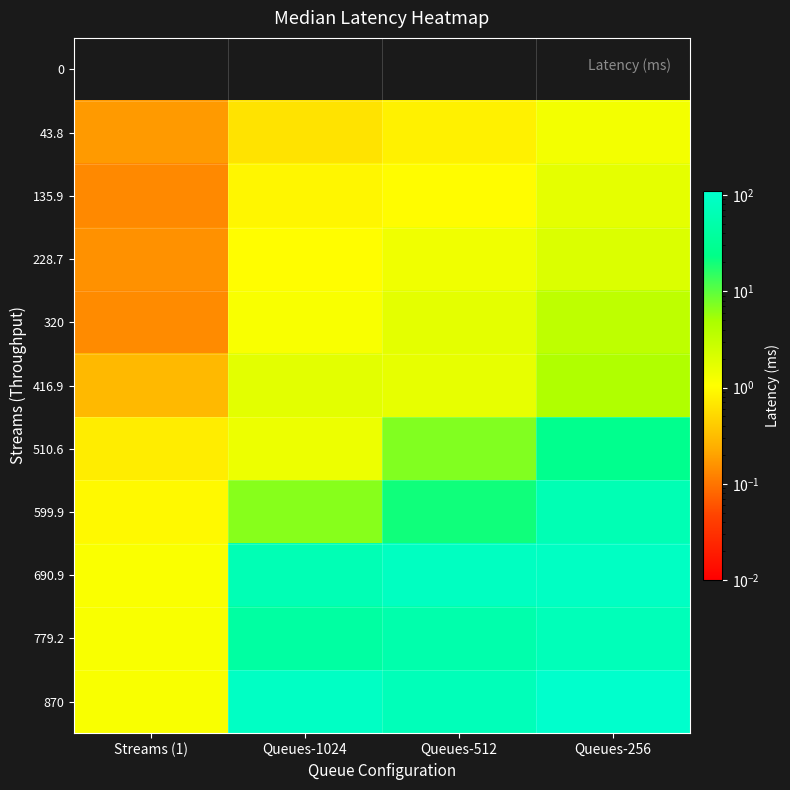

Reading left to right, list all the values displayed in this chart.

0: Streams (1)=0.0	Queues-1024=0.0	Queues-512=0.0	Queues-256=0.0
43.8: Streams (1)=0.2	Queues-1024=0.6	Queues-512=0.8	Queues-256=1.3
135.9: Streams (1)=0.1	Queues-1024=0.9	Queues-512=1.0	Queues-256=1.7
228.7: Streams (1)=0.2	Queues-1024=1.0	Queues-512=1.4	Queues-256=2.0
320: Streams (1)=0.1	Queues-1024=1.2	Queues-512=1.7	Queues-256=3.4
416.9: Streams (1)=0.3	Queues-1024=1.7	Queues-512=1.6	Queues-256=4.4
510.6: Streams (1)=0.8	Queues-1024=1.4	Queues-512=7.2	Queues-256=26.7
599.9: Streams (1)=1.0	Queues-1024=6.8	Queues-512=20.1	Queues-256=63.2
690.9: Streams (1)=1.1	Queues-1024=65.7	Queues-512=85.4	Queues-256=89.3
779.2: Streams (1)=1.1	Queues-1024=42.6	Queues-512=53.8	Queues-256=72.2
870: Streams (1)=1.2	Queues-1024=91.2	Queues-512=72.2	Queues-256=110.0